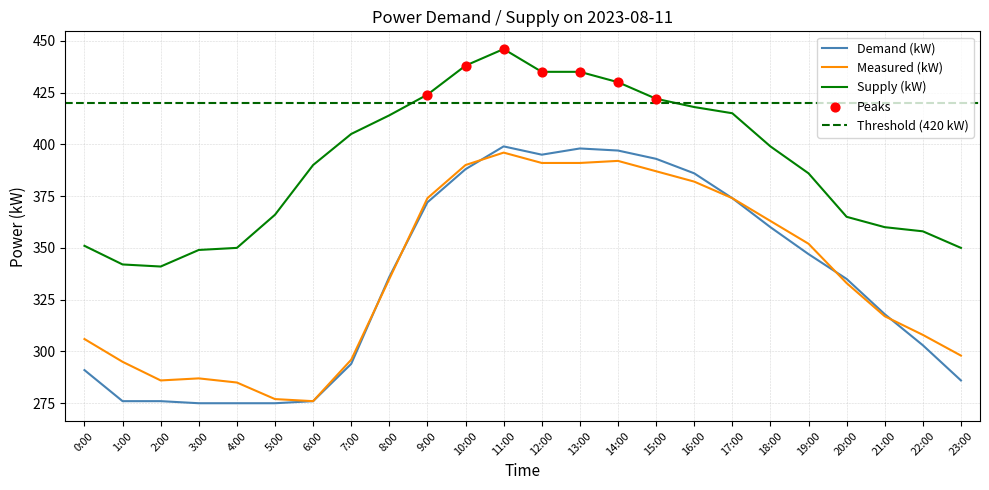

At which category is the sum across all series the highest?

11:00